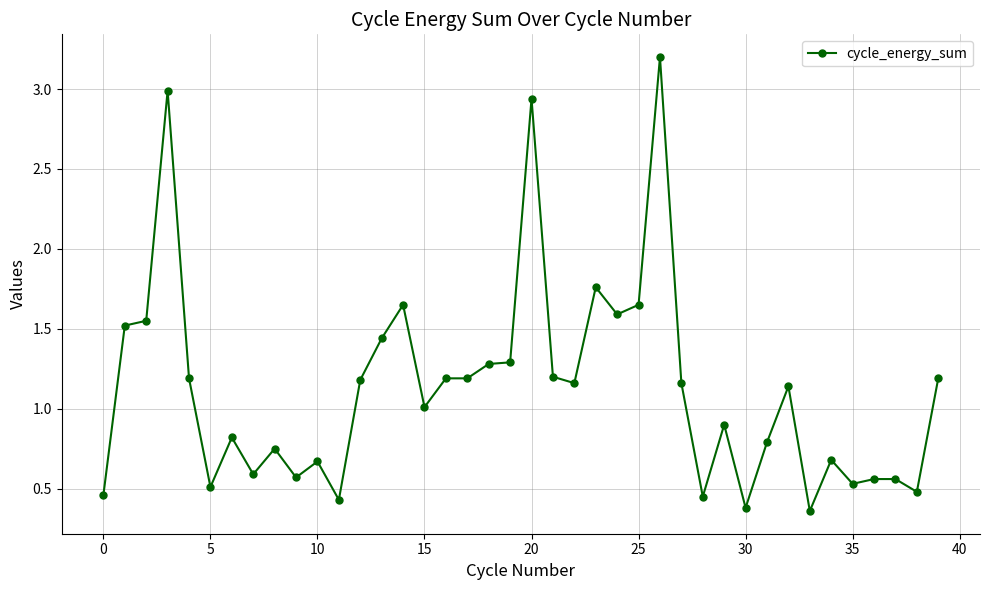

True or false: there are more than 1 points higher than both neighbors.

True